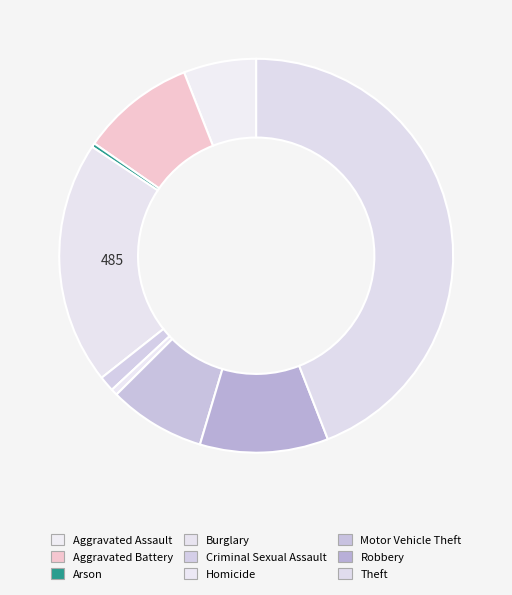

What percentage is the Burglary slice, to the nearest percent?

20%